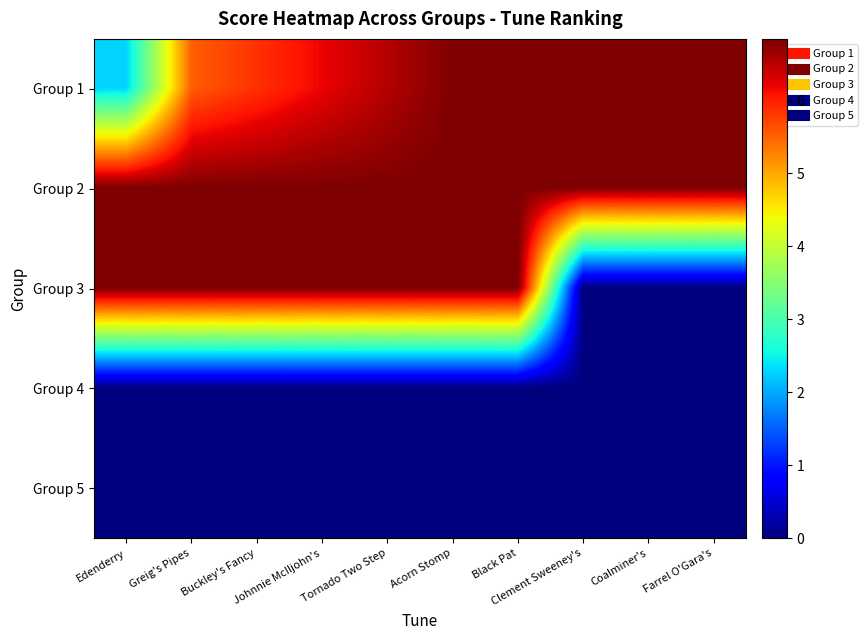

Which has a higher value, Coalminer's or Greig's Pipes?

Coalminer's